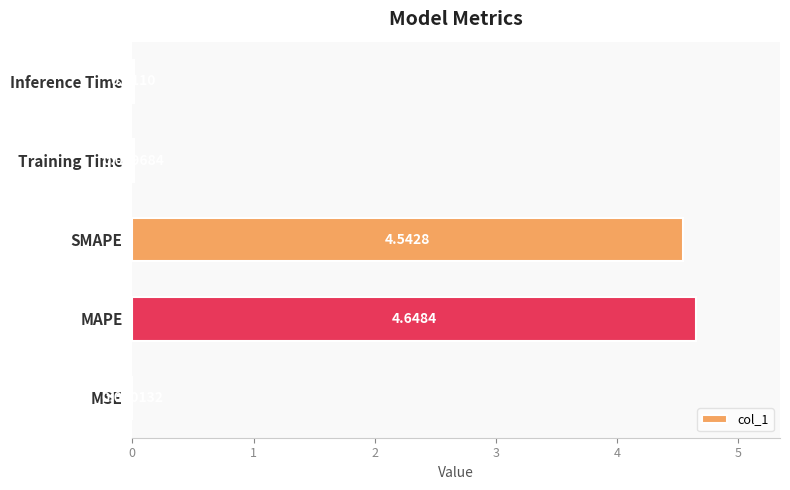

How many distinct data groups are displayed?

1